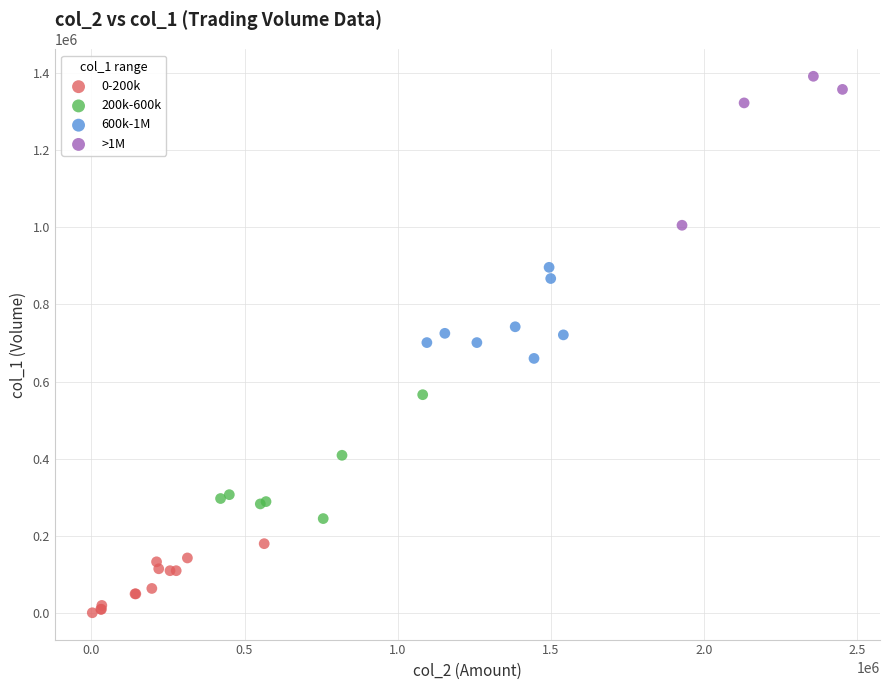

Which series contains the highest Y value?

>1M